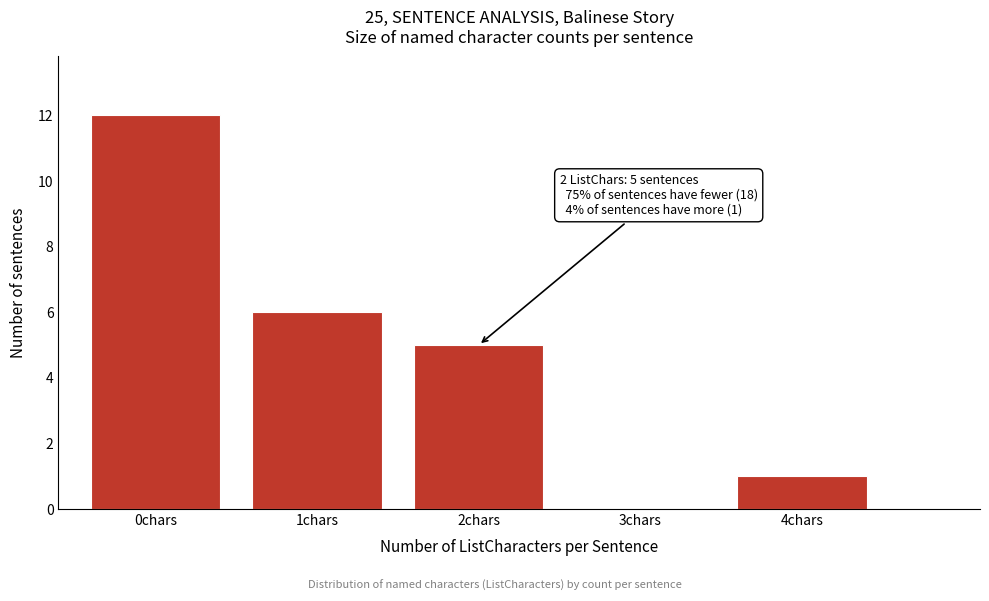

Reading right to left, extract all data points from this chart.

4chars=1	3chars=0	2chars=5	1chars=6	0chars=12